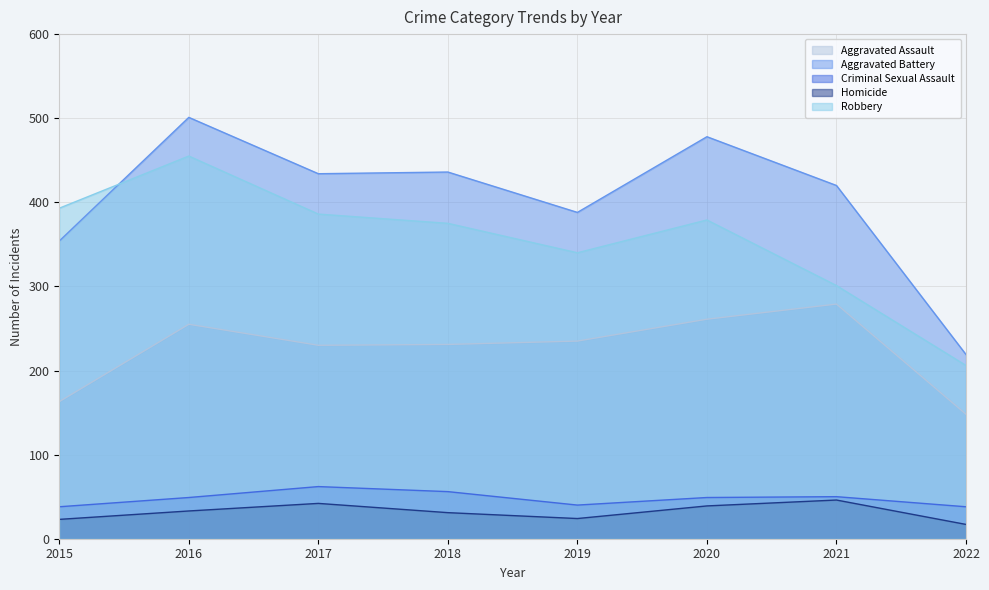

True or false: Homicide and Robbery cross at least once.

False